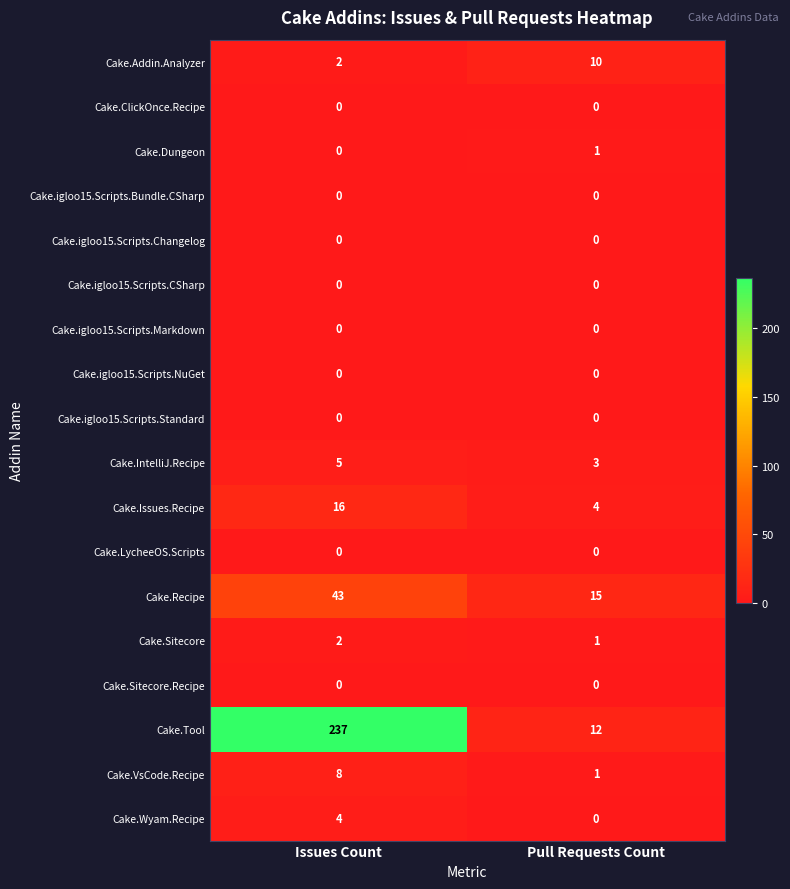

How many distinct data groups are displayed?

18